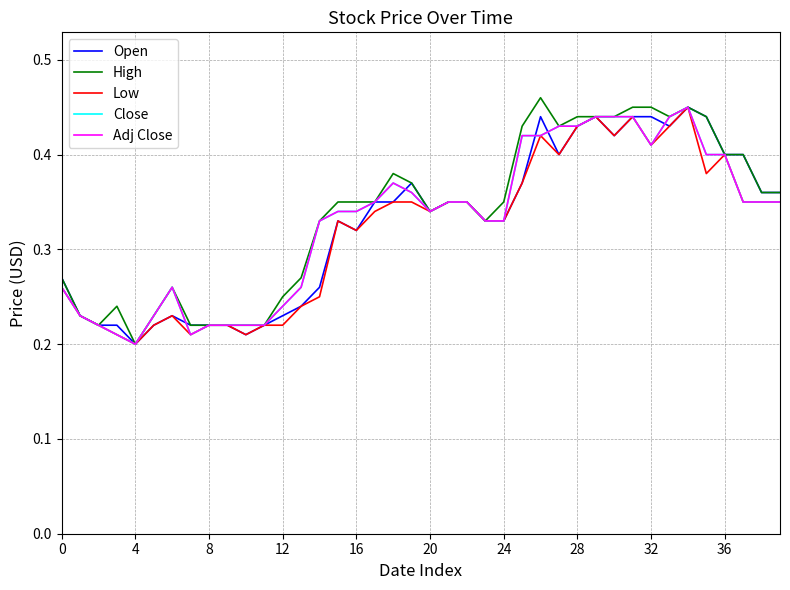

Does the chart have visible grid lines?

Yes